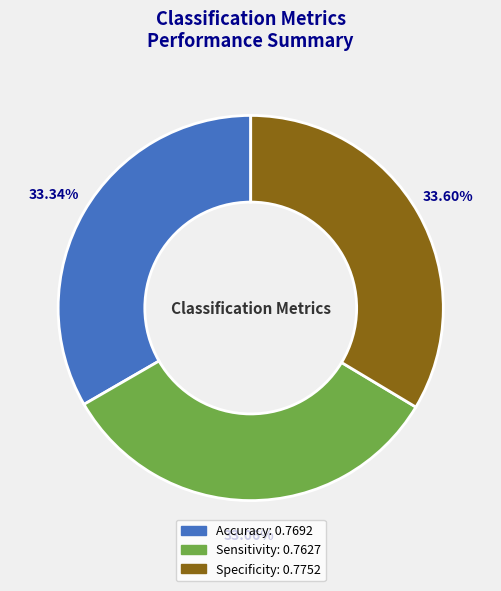

Is there any slice that represents more than half of the pie?

No